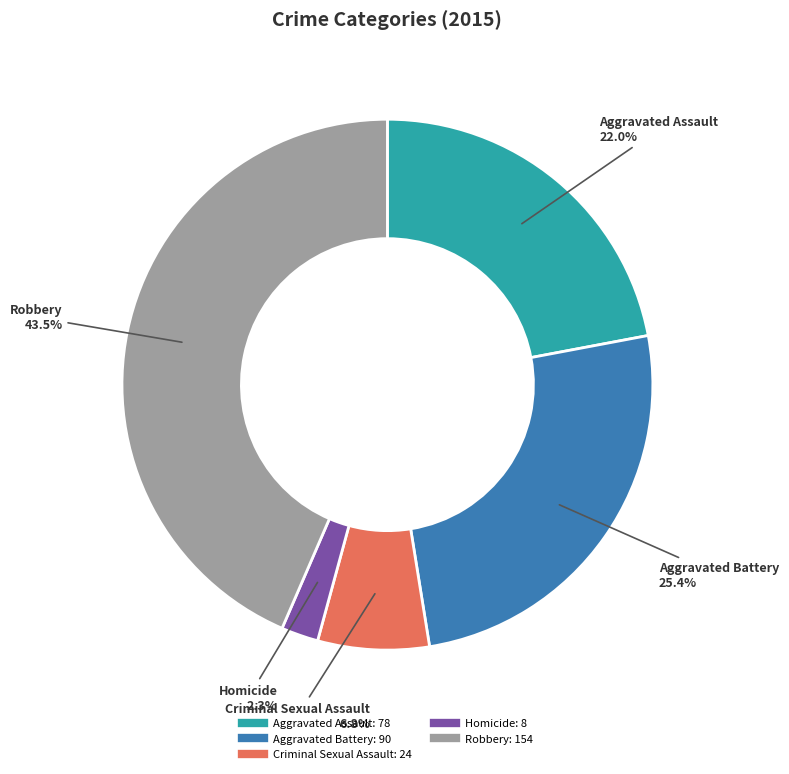

Rank the categories by value from lowest to highest.

Homicide, Criminal Sexual Assault, Aggravated Assault, Aggravated Battery, Robbery